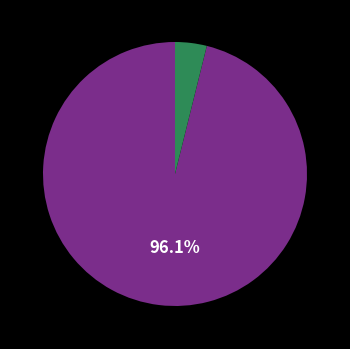

Is there a majority slice in this chart?

Yes